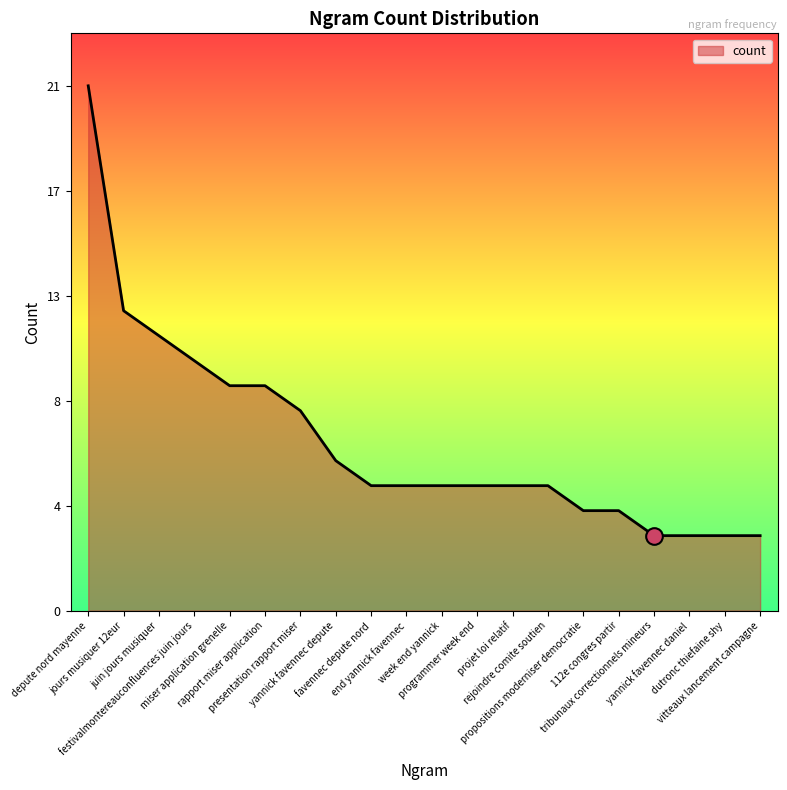

Which has a higher value, rejoindre comite soutien or presentation rapport miser?

presentation rapport miser